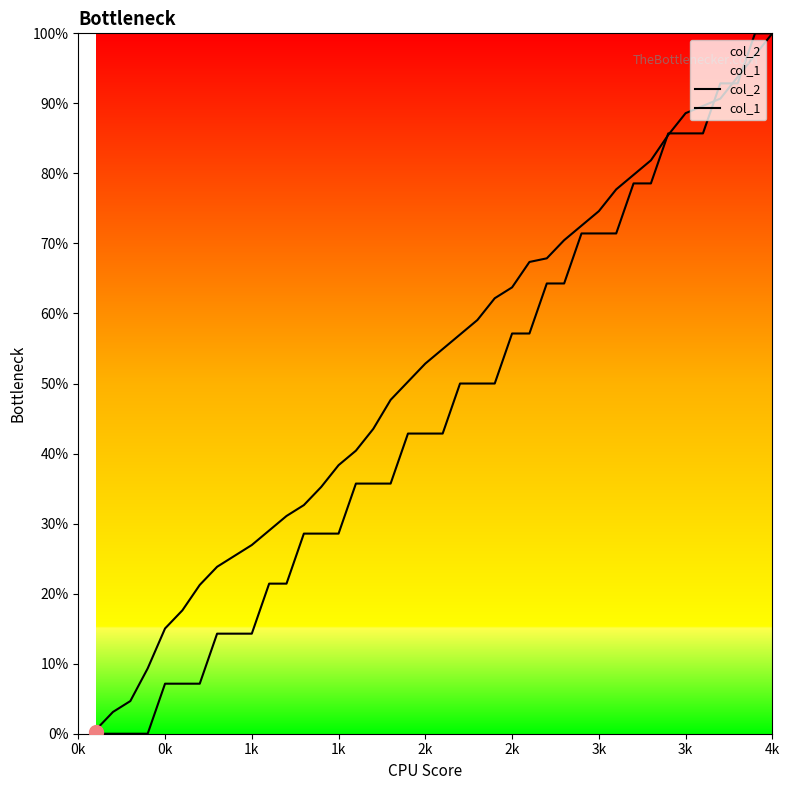

How many data points in col_2 are less than 54?

20